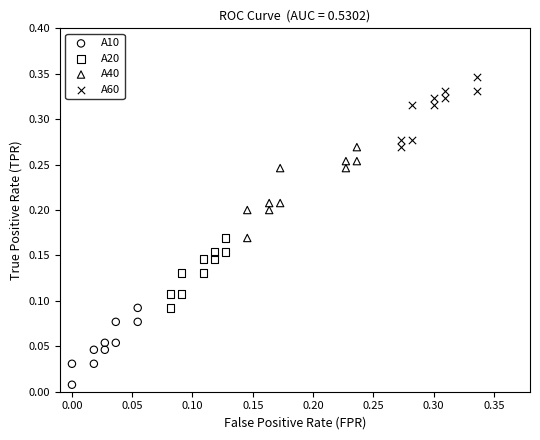

Which series contains the lowest Y value?

A10